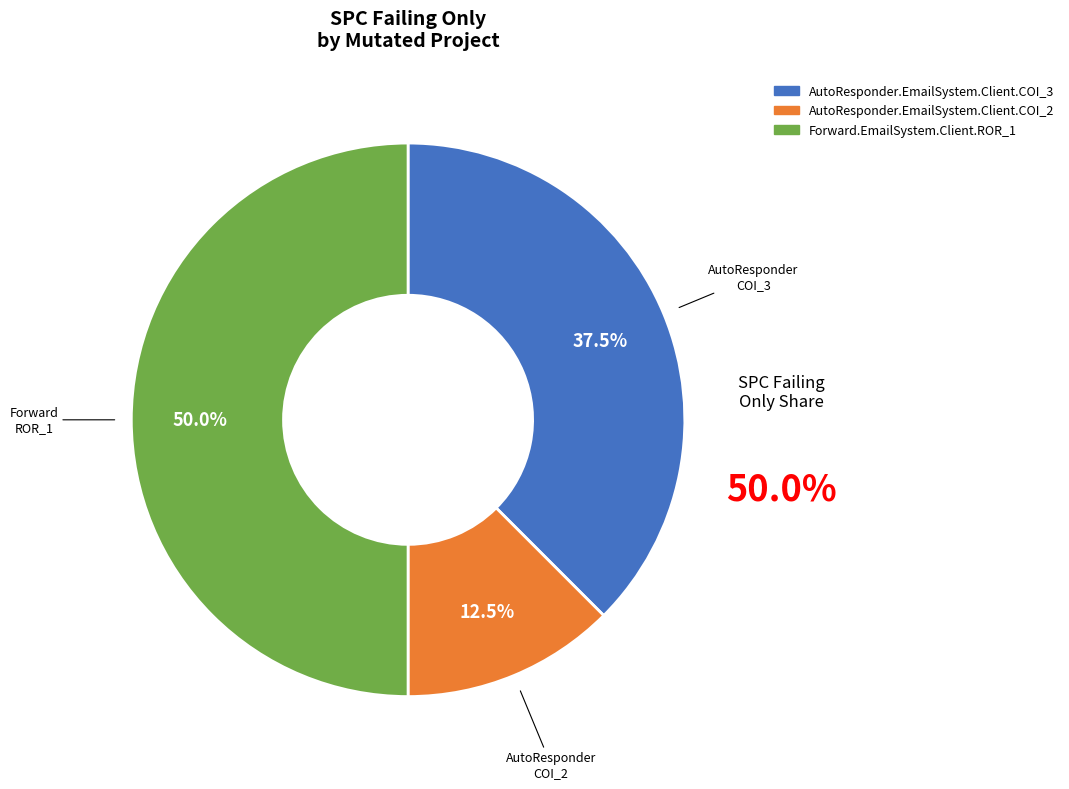

Is the sum of Forward.EmailSystem.Client.ROR_1 and AutoResponder.EmailSystem.Client.COI_3 greater than half?

Yes